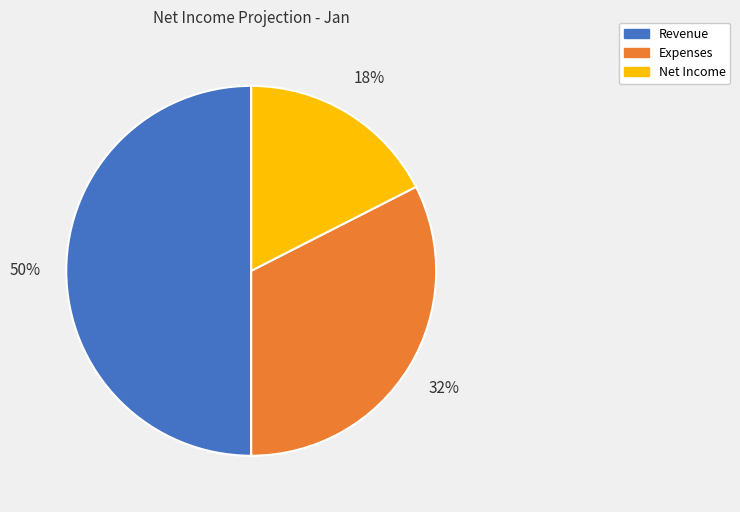

Do Revenue and Net Income together represent more than half of the pie?

Yes